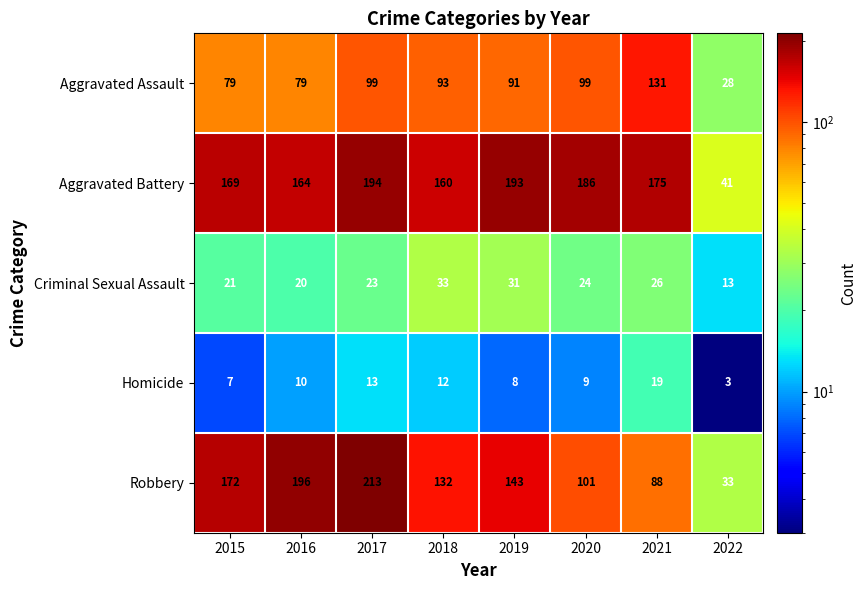

What is the average value of the Homicide series?

10